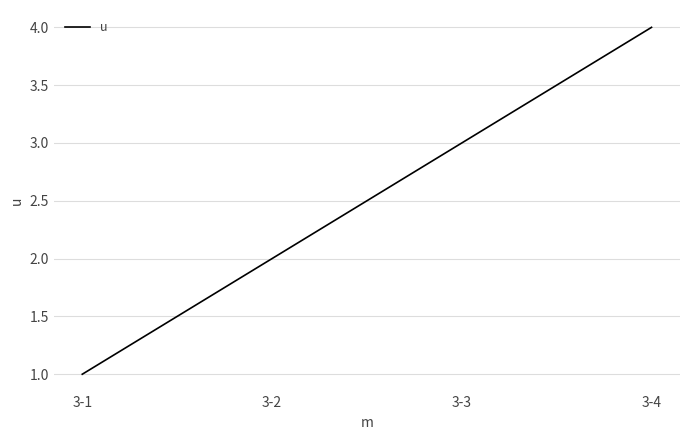

Does the chart have visible grid lines?

Yes